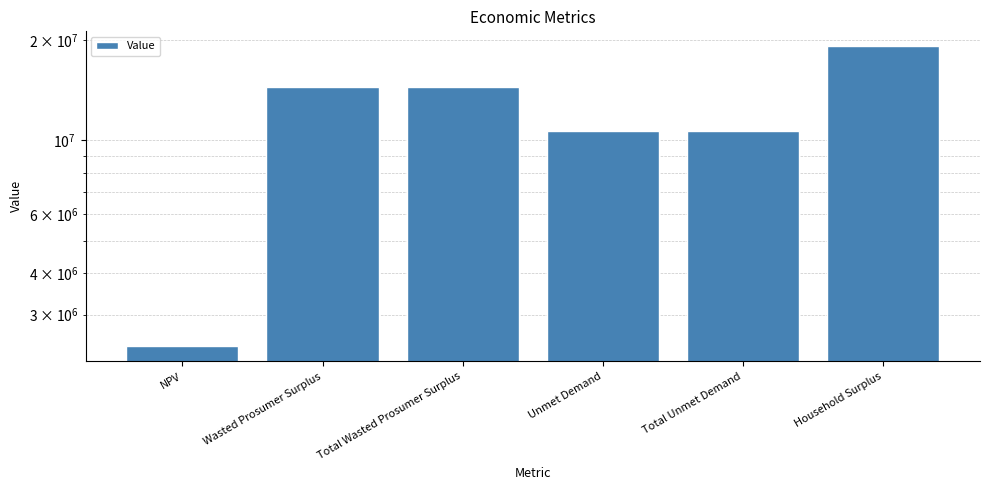

What is the difference between the values at Household Surplus and Total Wasted Prosumer Surplus?

4698305.1